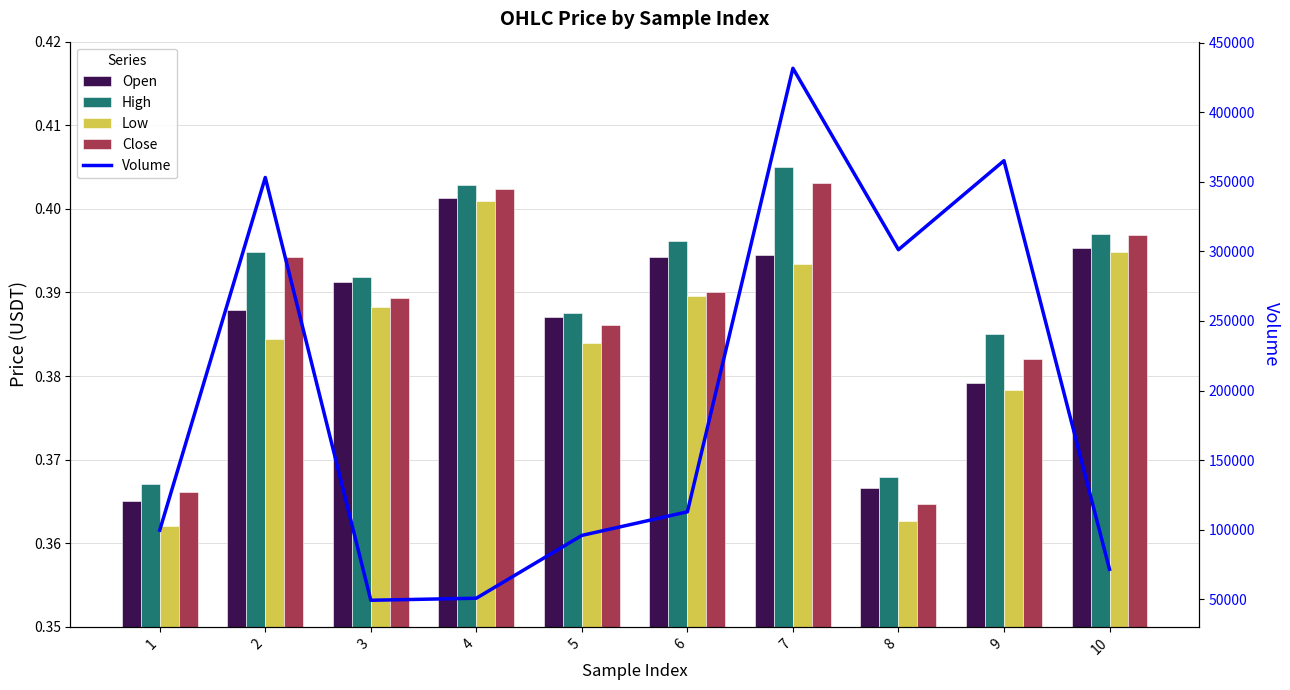

Does the chart contain stacked bars?

No